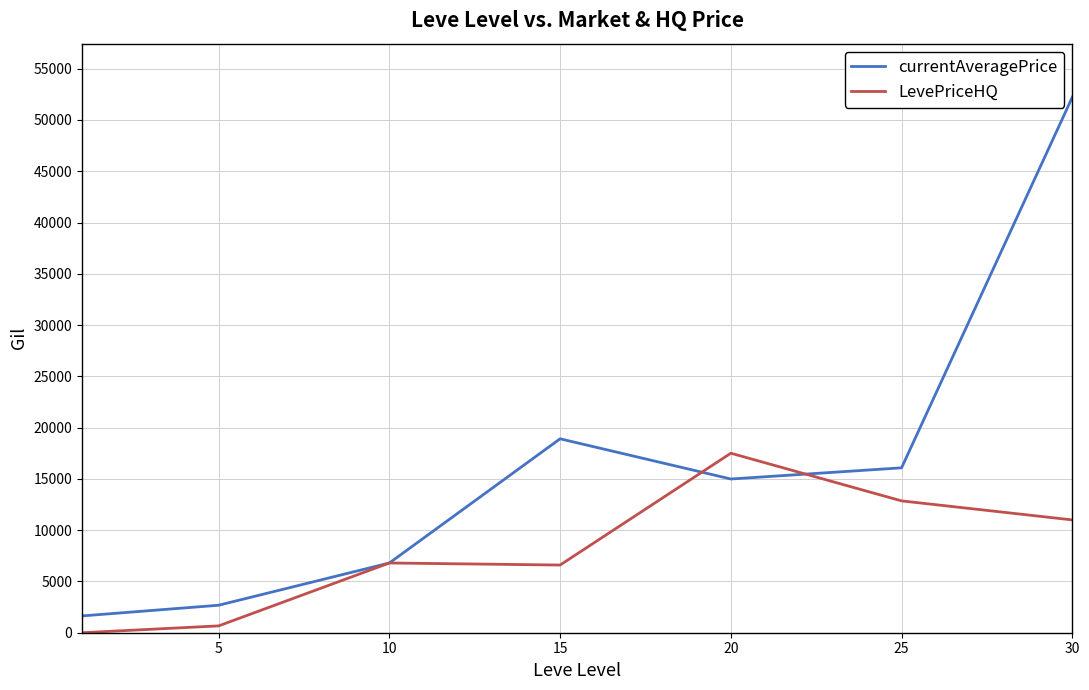

What is the highest value of the currentAveragePrice series?

52220.0